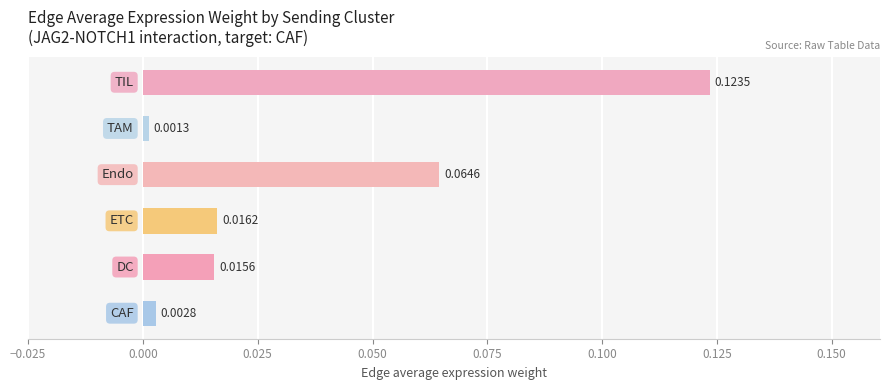

How many series are shown in this chart?

1